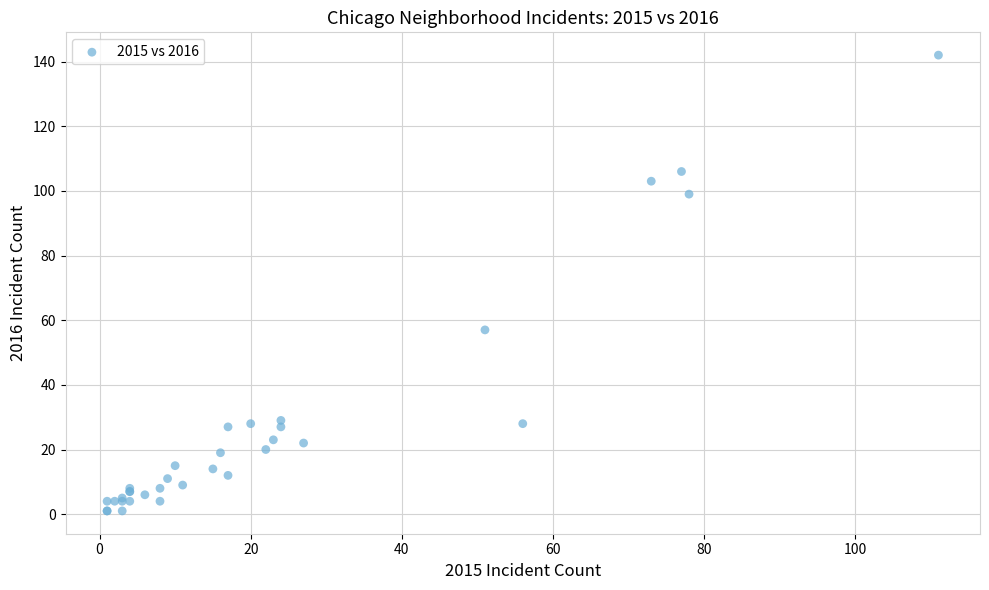

What Y value in the scatter plot is closest to 71?

57